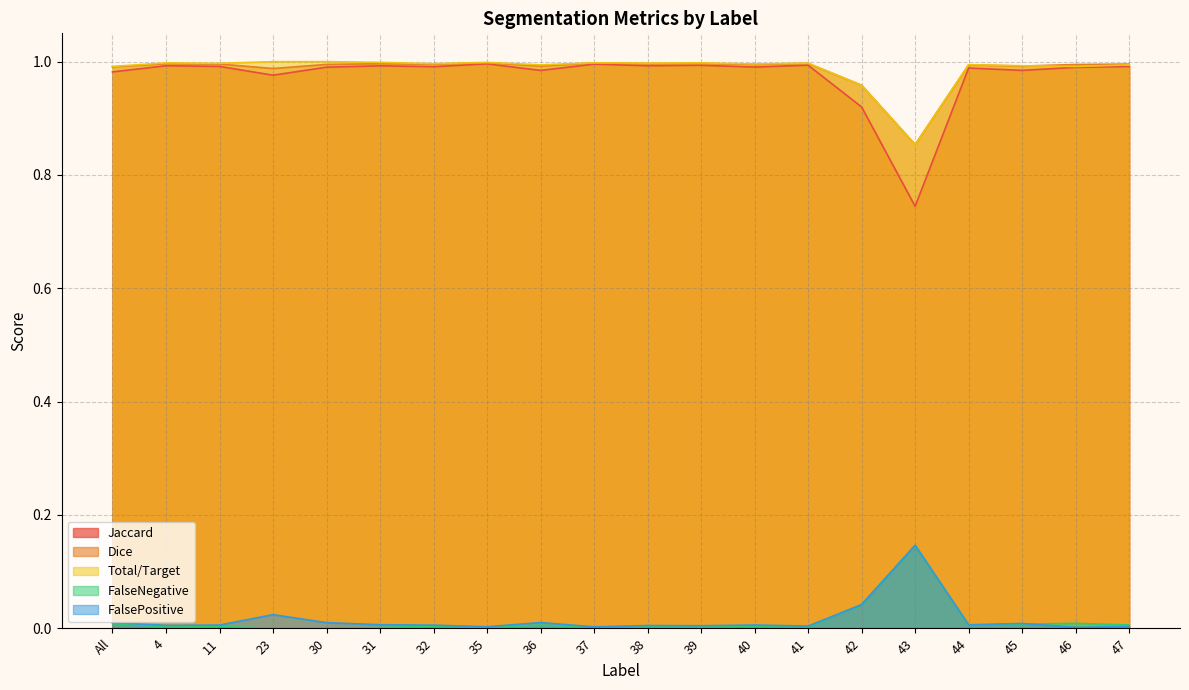

Which label corresponds to the smallest value in the chart?

23